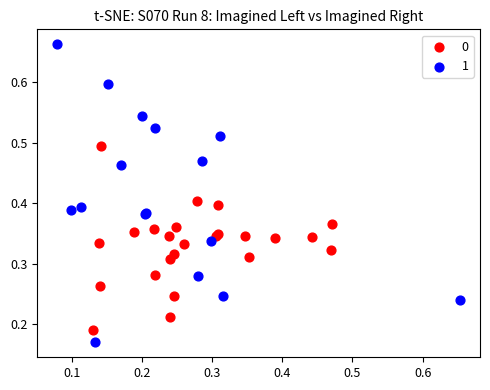

What are all the series names shown in the legend?

0, 1